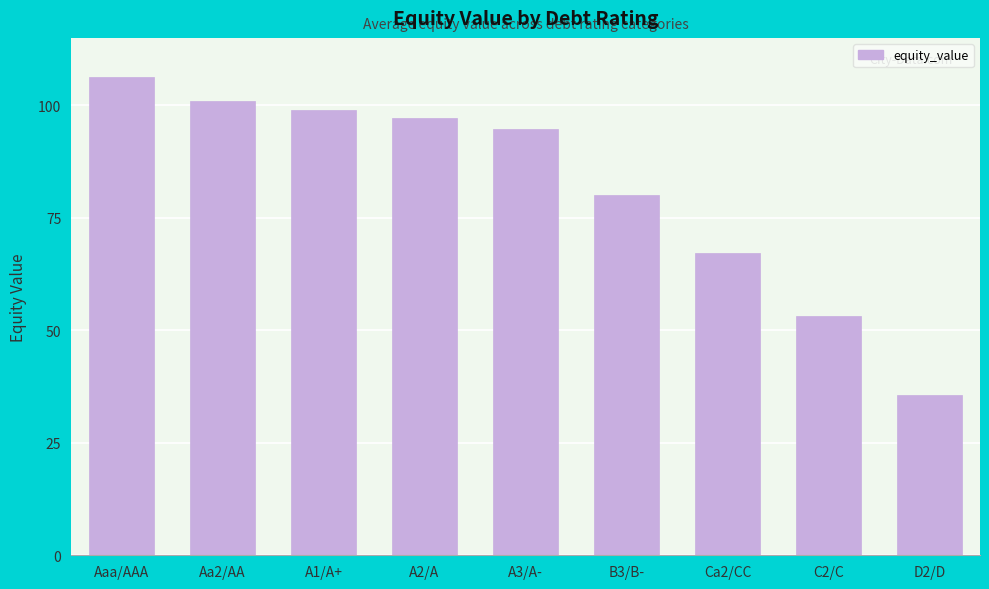

The value at D2/D is 35.7. True or false?

True